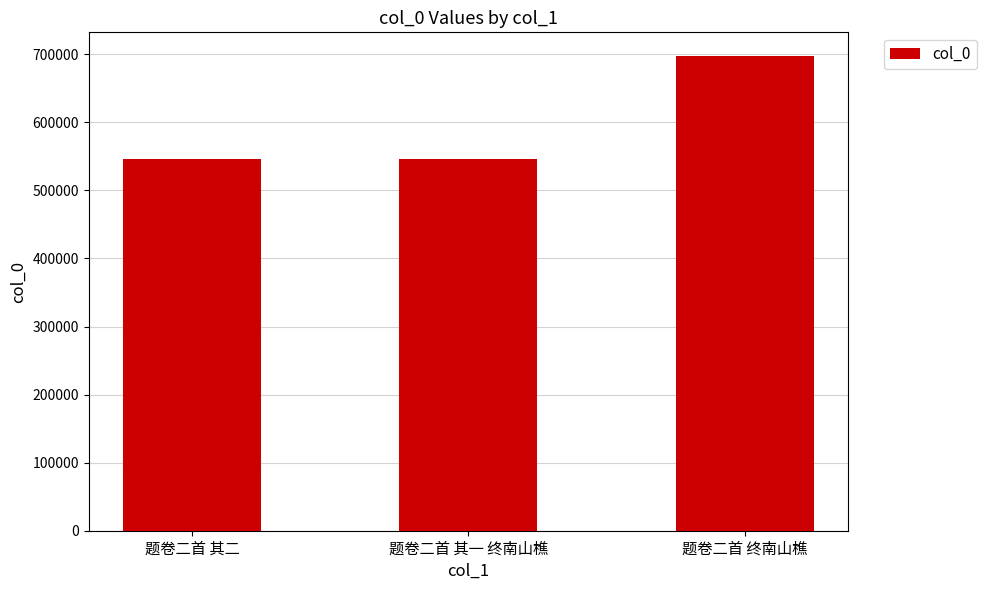

What is the difference between the maximum and second lowest values?

151072